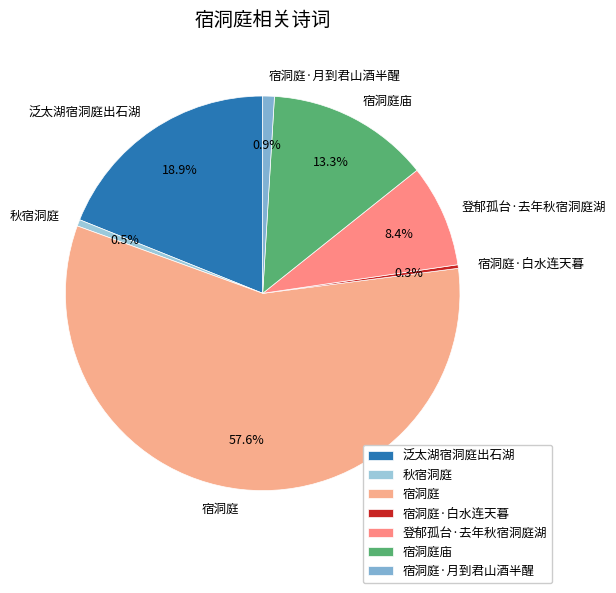

What percentage is NOT represented by 秋宿洞庭?

99.5%